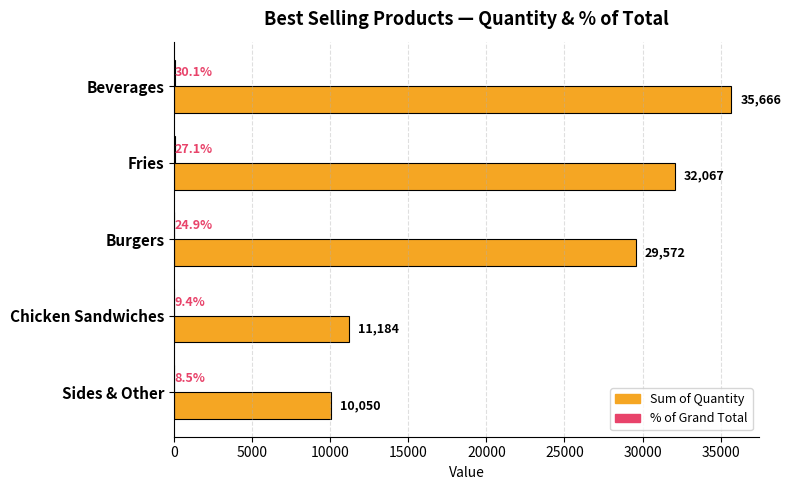

At which category is the sum across all series the highest?

Beverages